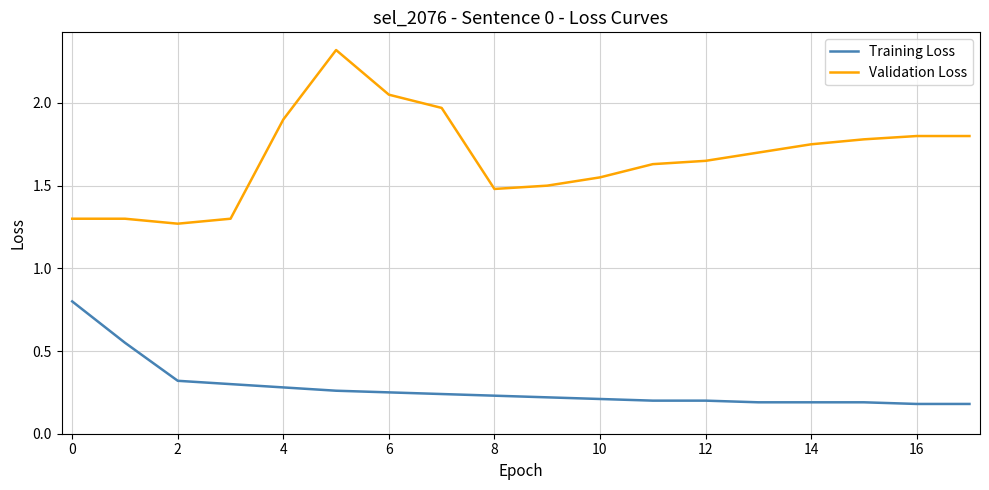

Which series has the largest range (max minus min)?

Validation Loss